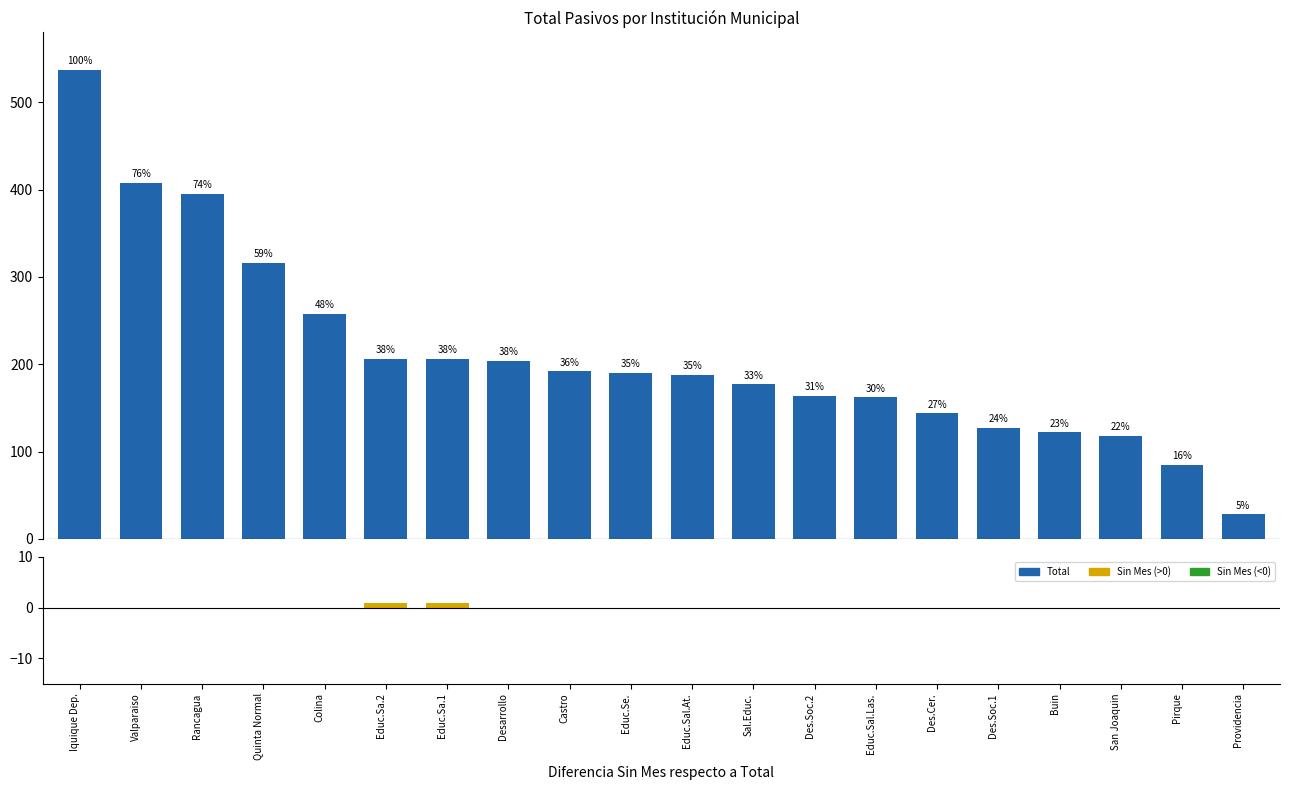

Read the Sin Mes value at Educ.Sa.2.

1